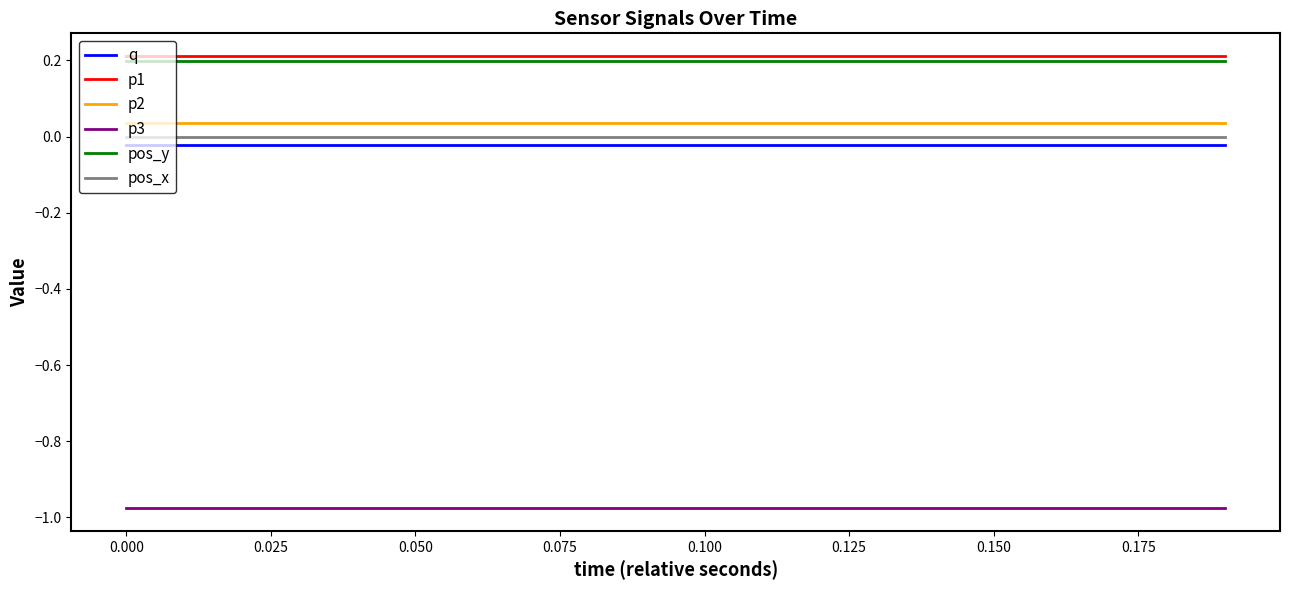

True or false: pos_y and q cross at least once.

False